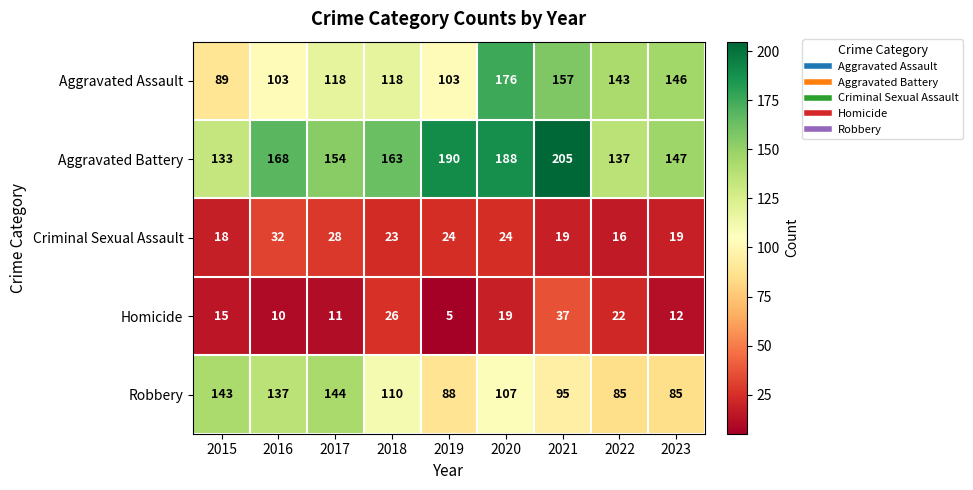

At which label does Aggravated Battery reach its minimum?

2015